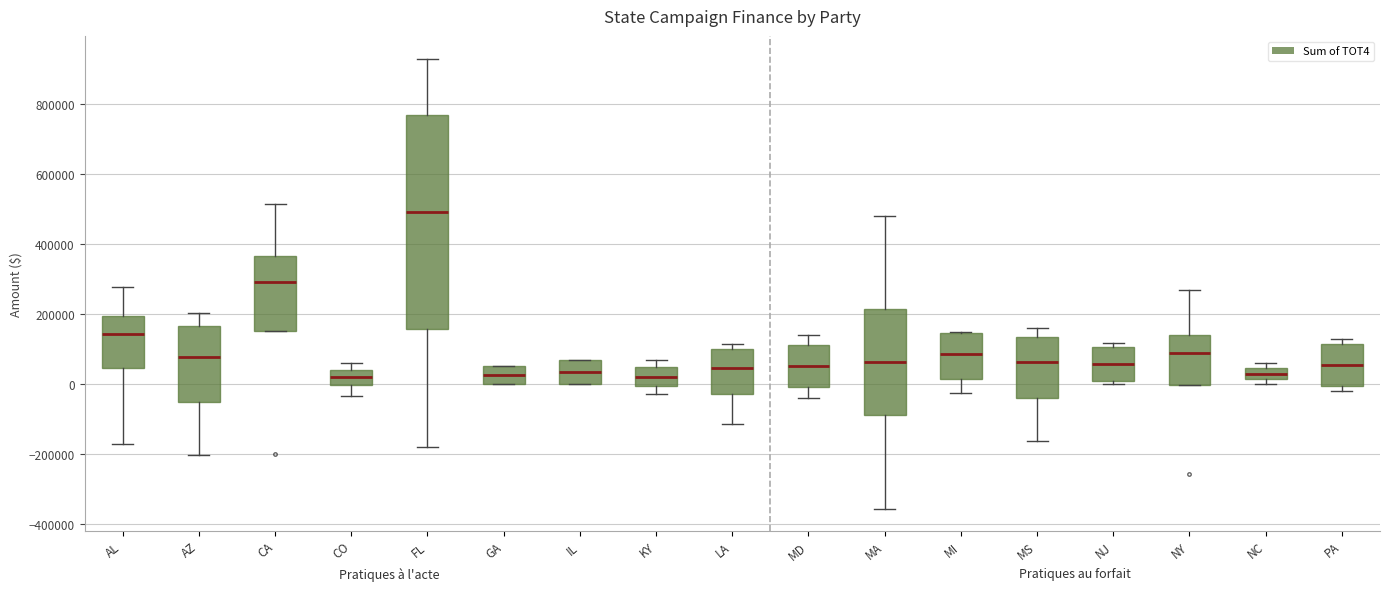

Which box is the tallest, from its lower edge to its upper edge?

FL